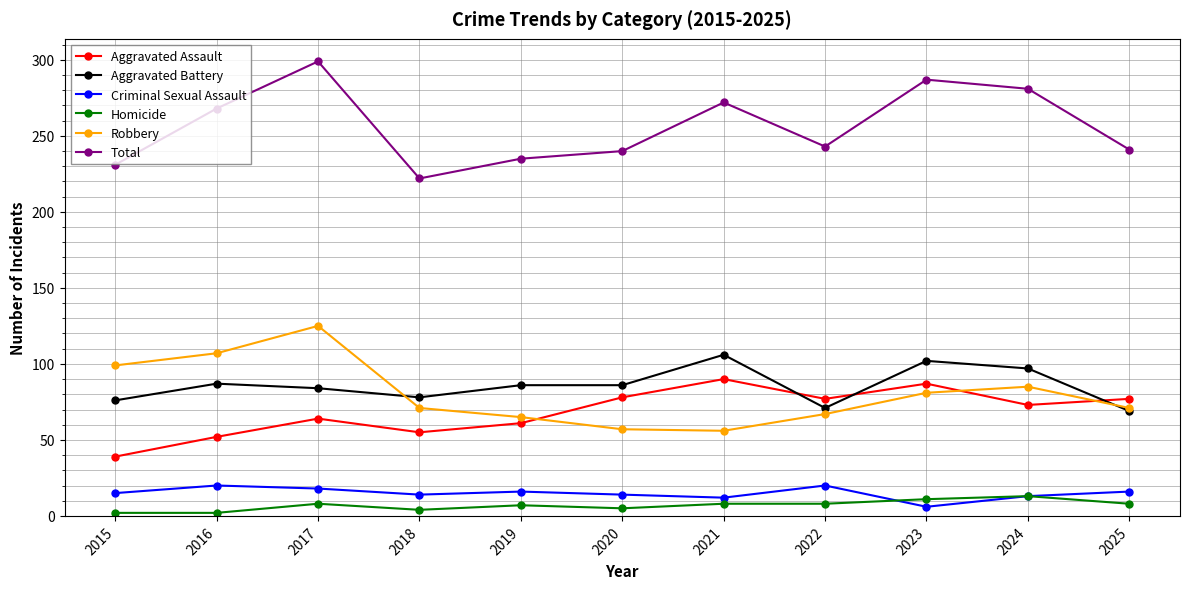

The value of Aggravated Assault at 2025 is 49. True or false?

False